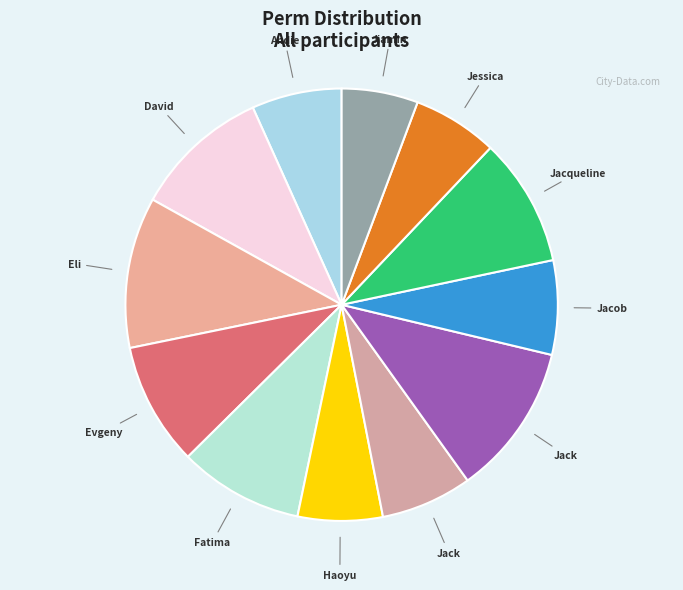

How many slices are in this pie chart?

12